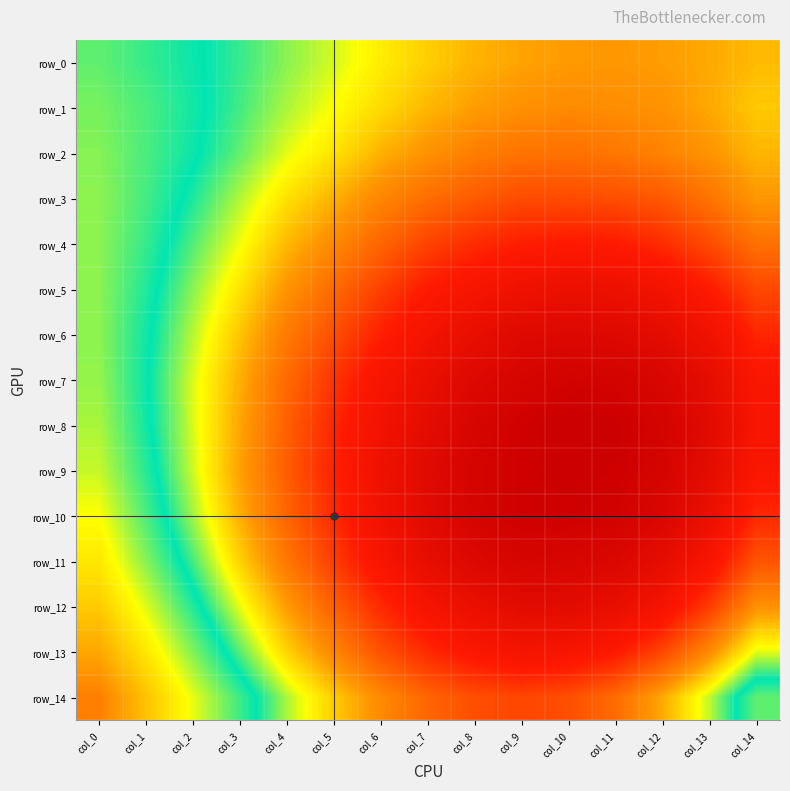

At how many categories does at least one series exceed 0?

15